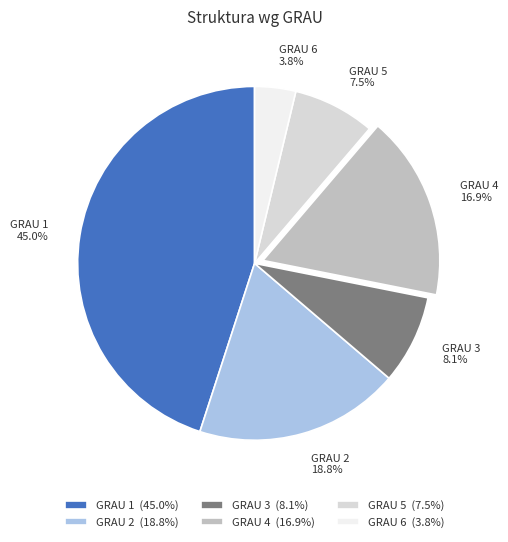

Between GRAU 1 and GRAU 3, which is larger?

GRAU 1